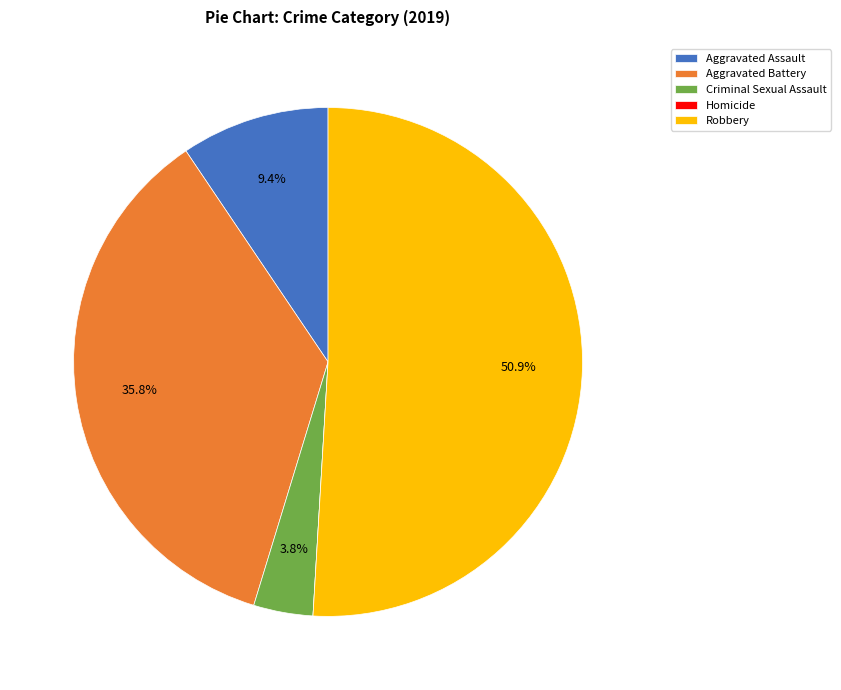

The Aggravated Battery slice represents 28% of the pie. True or false?

False